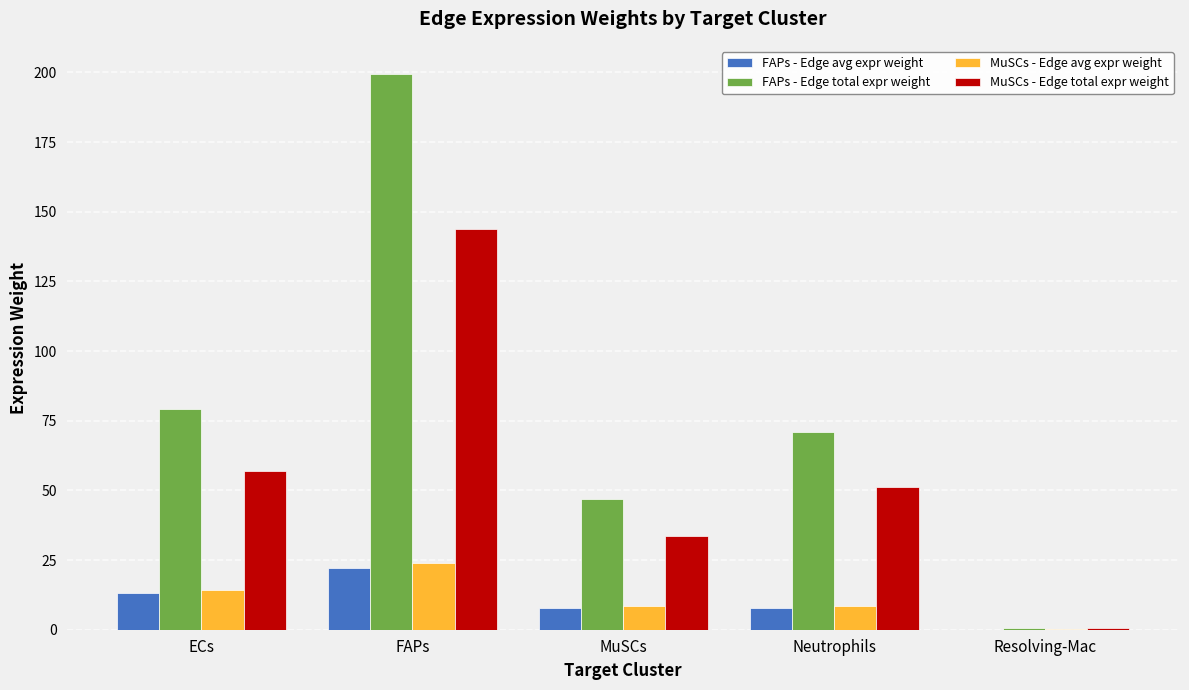

What is the total value across all series at Neutrophils?

138.7